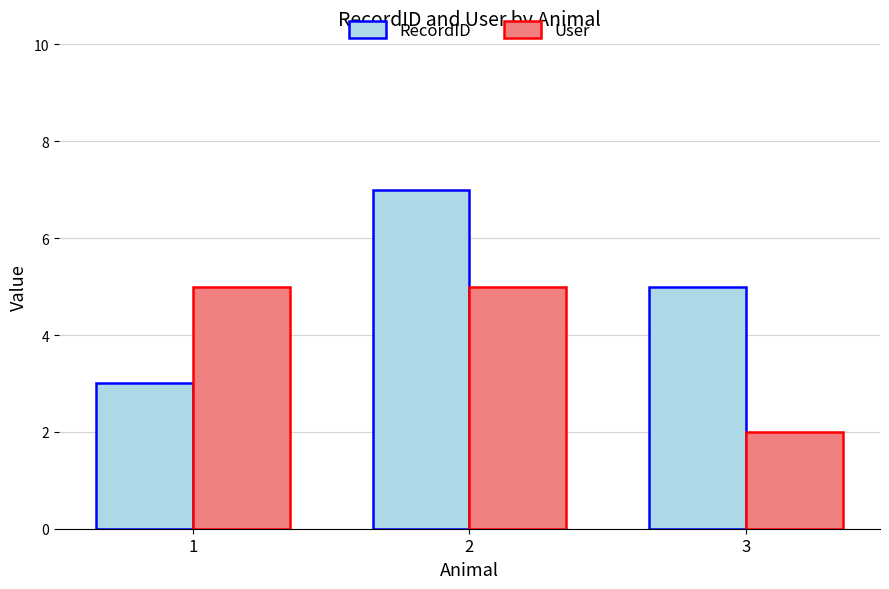

What are all the series names shown in the legend?

RecordID, User